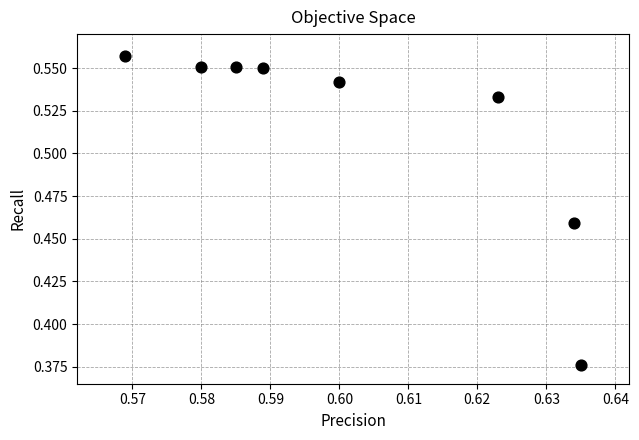

Count the number of points in this scatter plot.

8